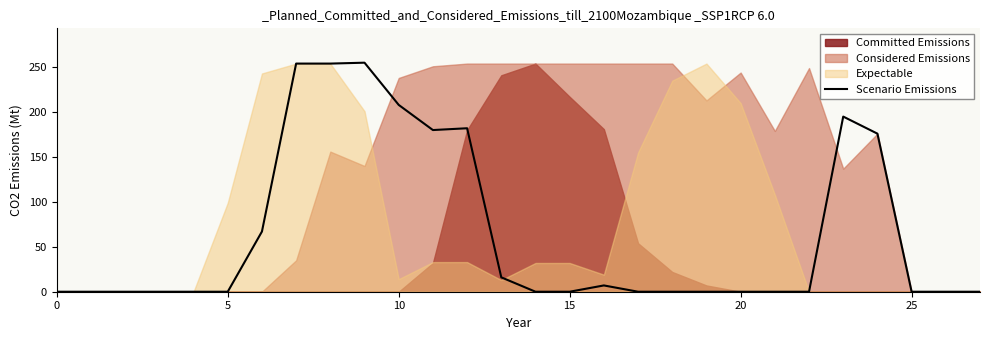

Which label corresponds to the largest value in the chart?

9